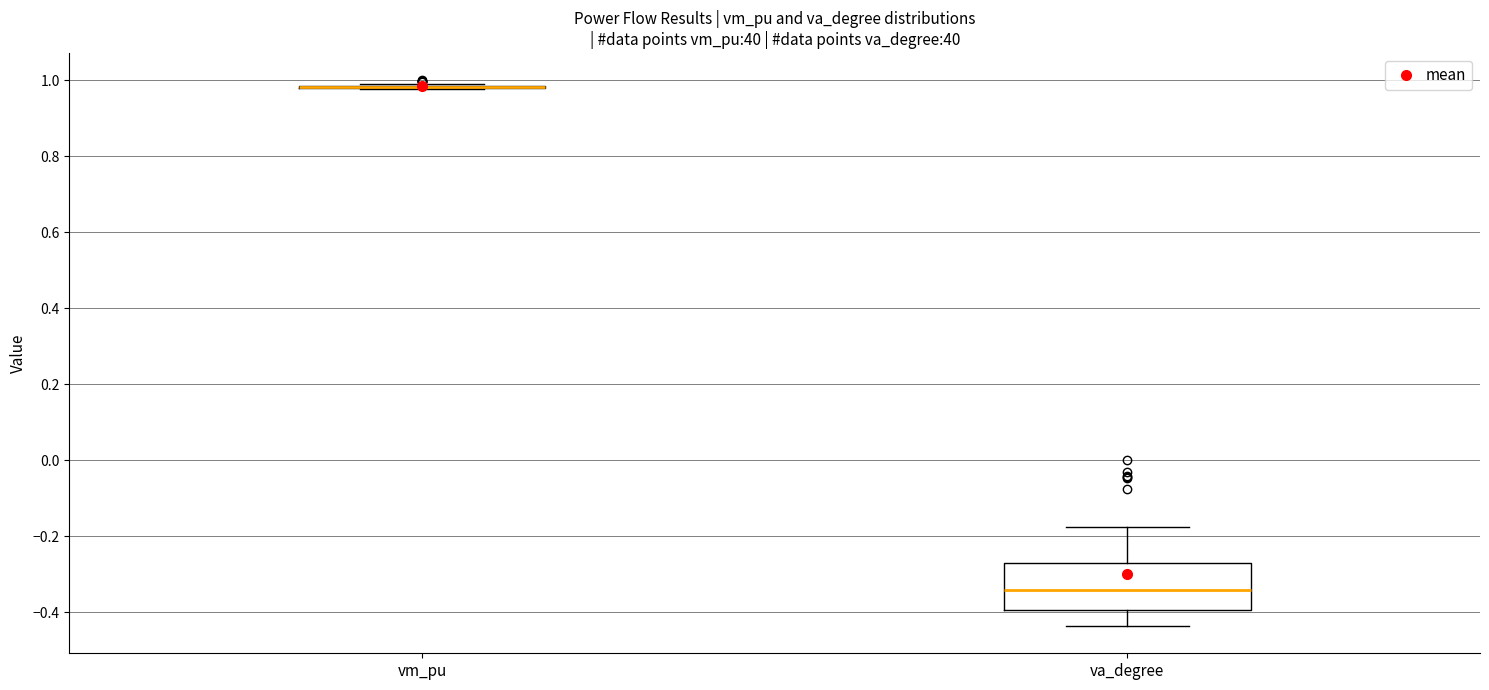

Reading left to right, read every box against the y-axis: the position of its median line, the range the box covers, and the ends of its whiskers. The values are not printed on the chart, so give them approximately, as read against the axis.

vm_pu: box collapsed to a line at 0.98, whiskers 0.98 to 1.00
va_degree: median -0.34, box -0.40 to -0.28, whiskers -0.44 to -0.18